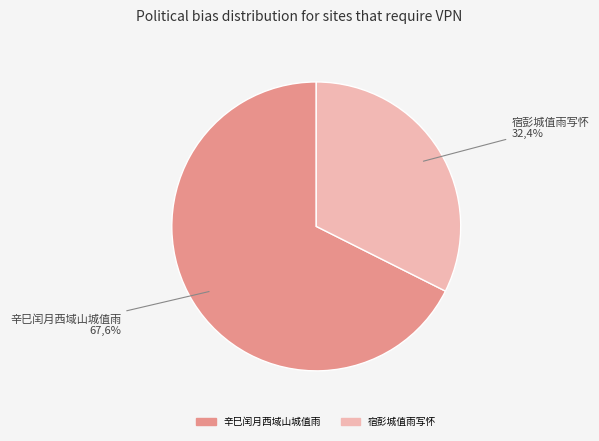

What percentage is the 宿彭城值雨写怀 slice, to the nearest percent?

32%